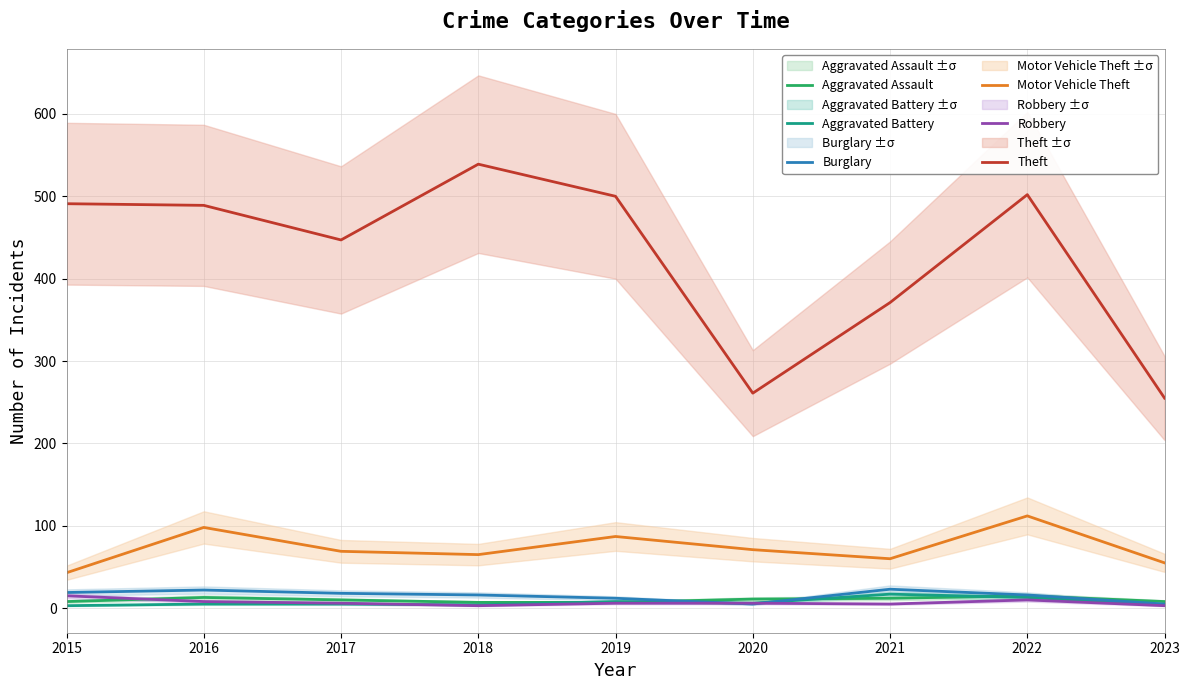

The value of Aggravated Battery at 2023 is 1. True or false?

False